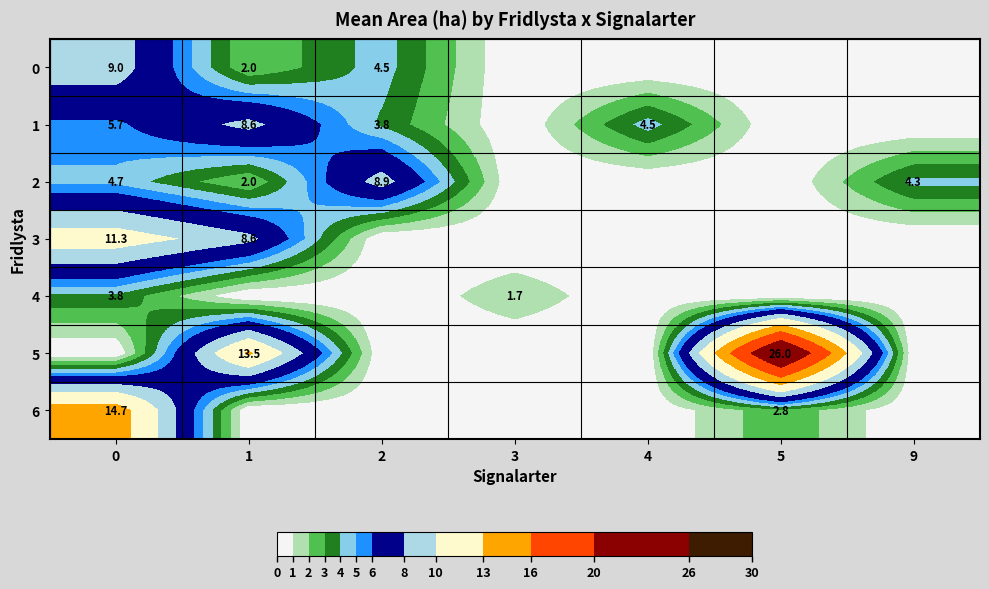

Is the value of 4 at 3 greater than the value of 2 at 0?

No